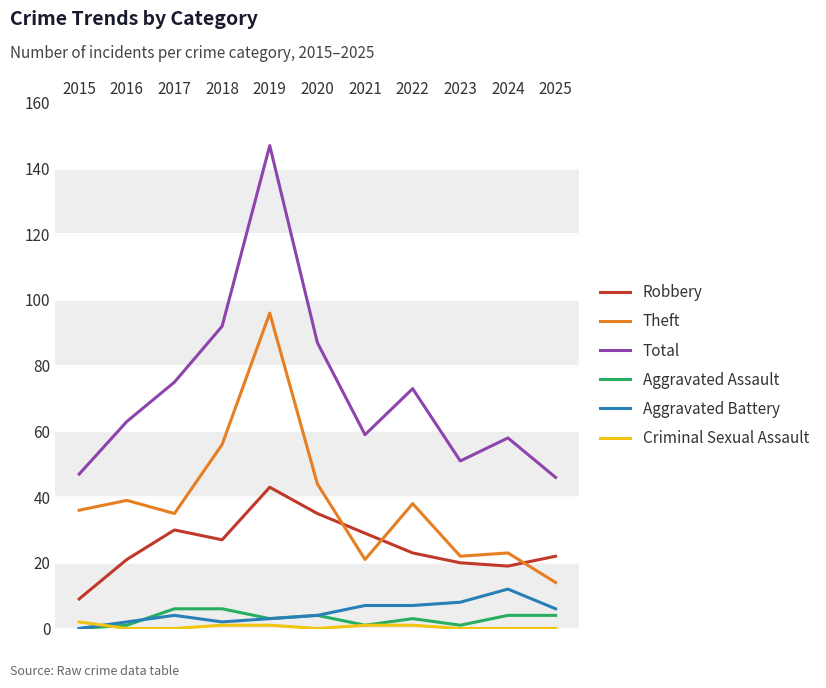

How many categories are shown in the chart?

11